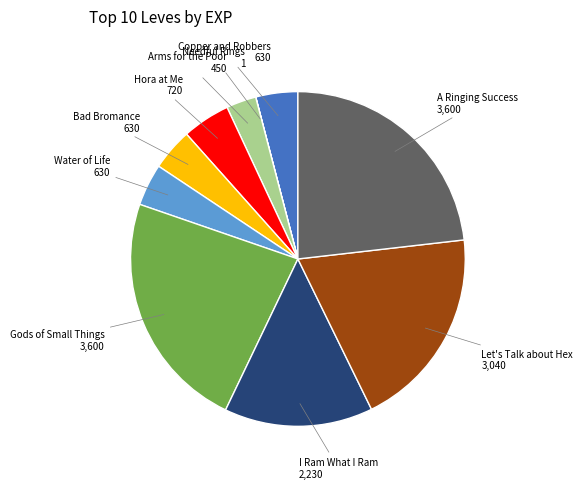

Does A Ringing Success account for over 50% of the chart?

No